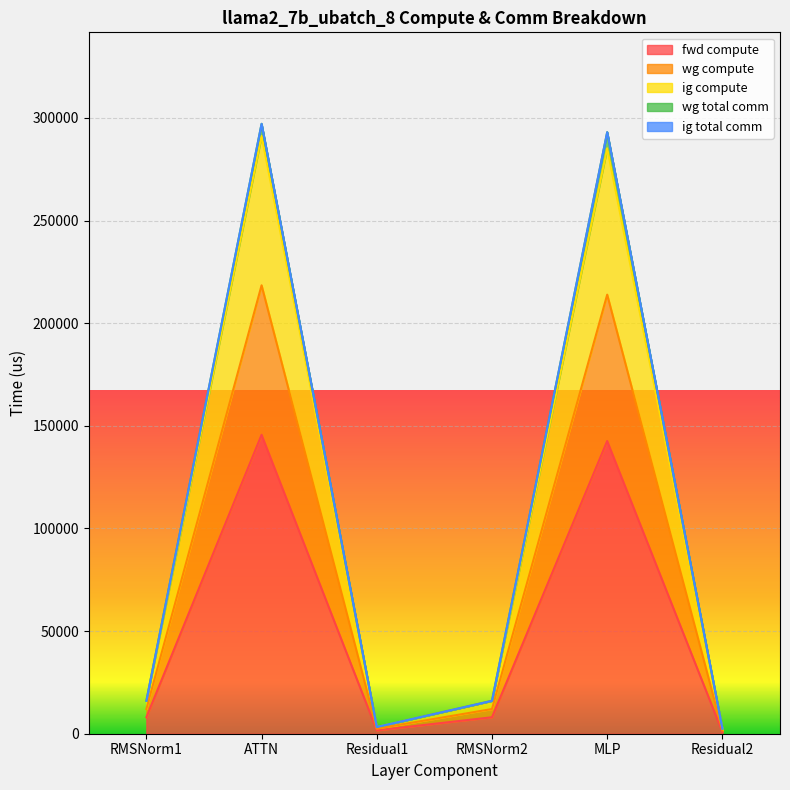

At which category is the sum across all series the highest?

ATTN